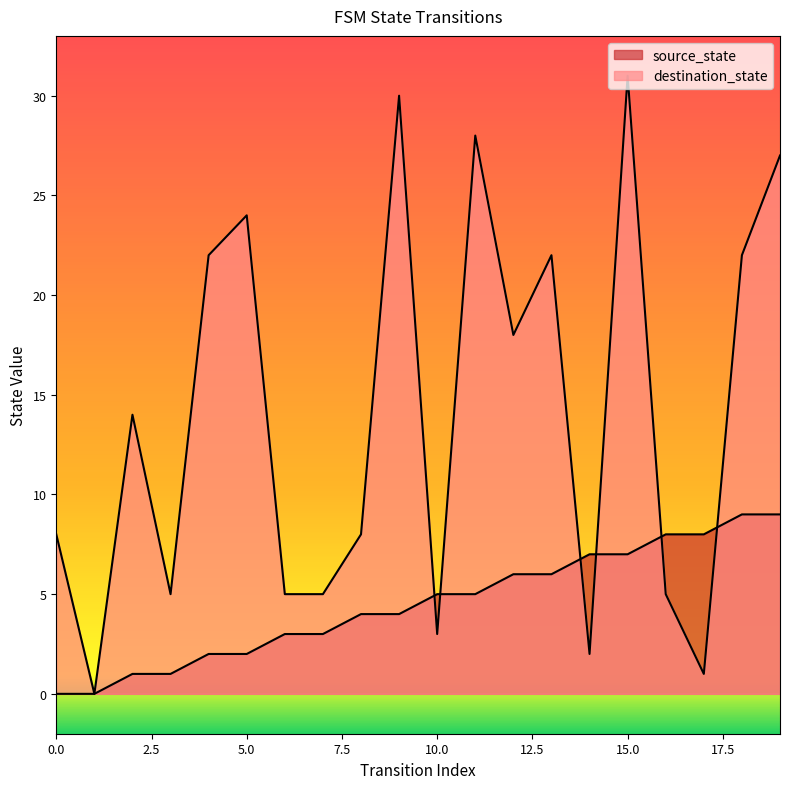

Which series has the widest spread of values?

destination_state